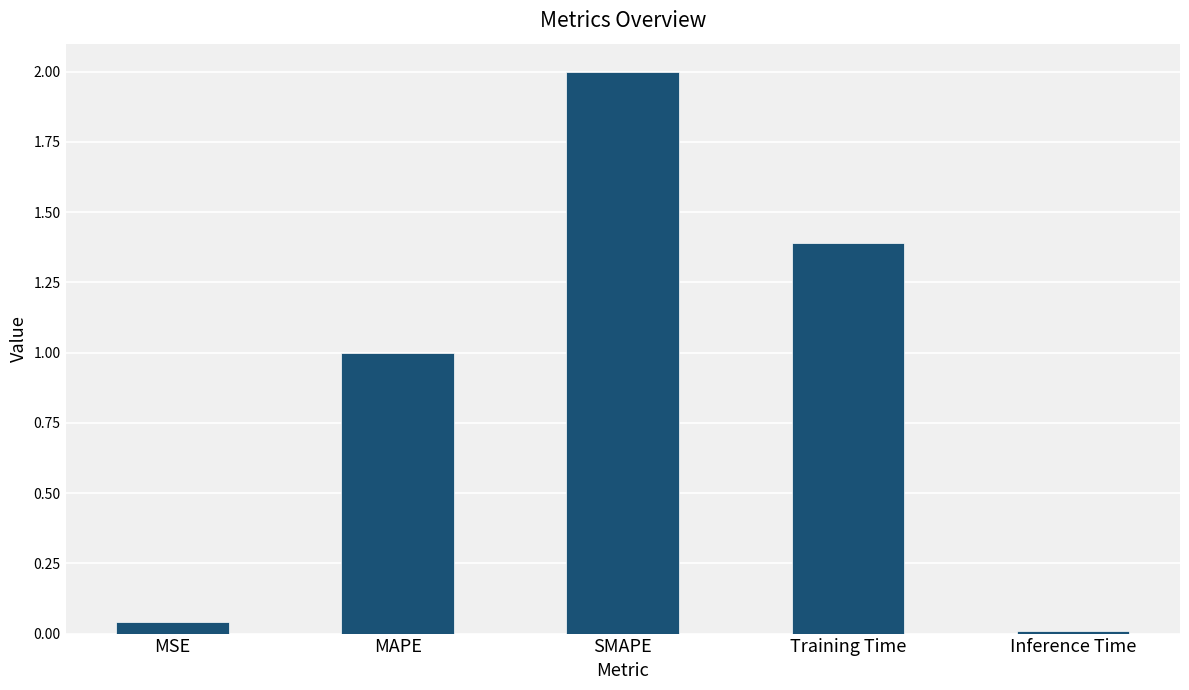

What is the label of the 1st bar from the right?

Inference Time